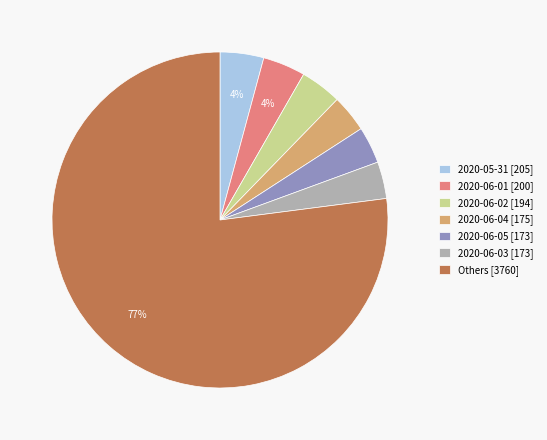

The 2020-06-04 [175] slice represents 4% of the pie. True or false?

True